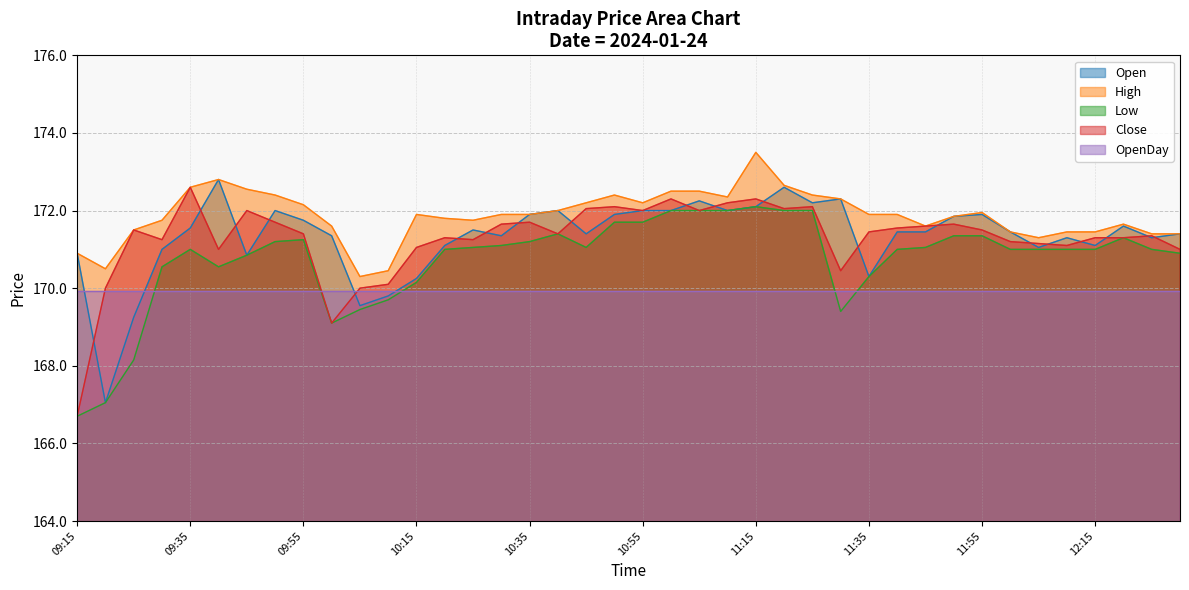

What is the highest value of the Open series?

172.8